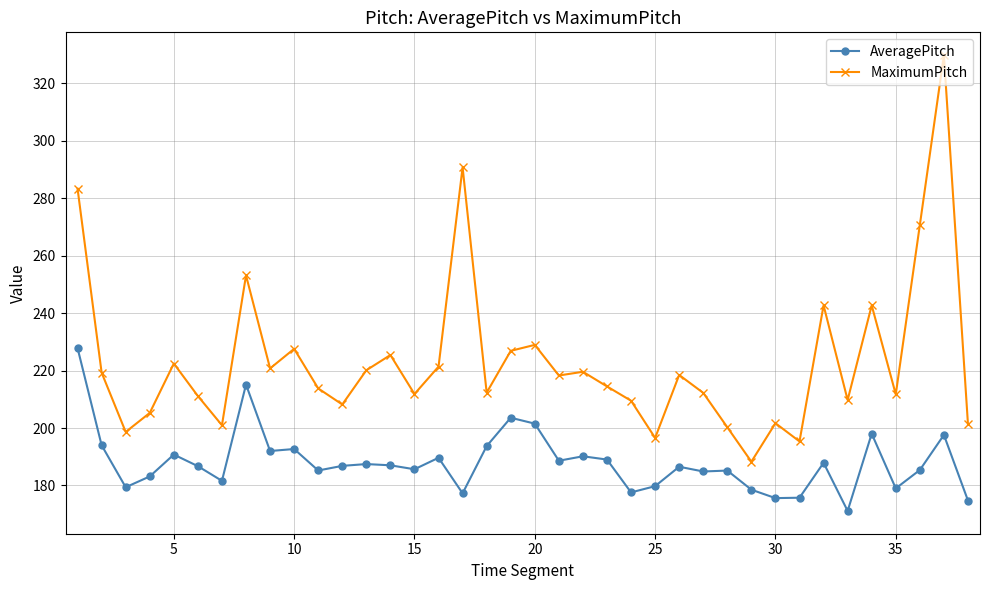

What is the value of the AveragePitch point at the 10th from the left?

192.7